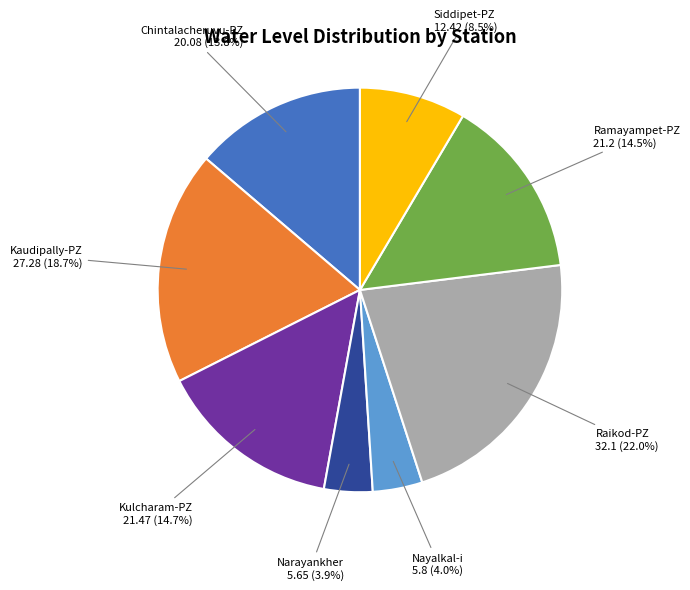

To the nearest percent, what is the difference between the Ramayampet-PZ and Siddipet-PZ slice percentages?

6%